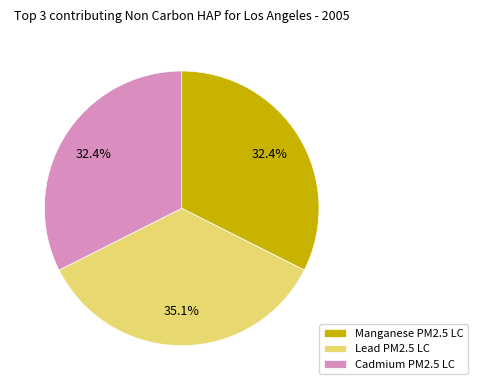

What percentage is NOT represented by Lead PM2.5 LC?

64.9%